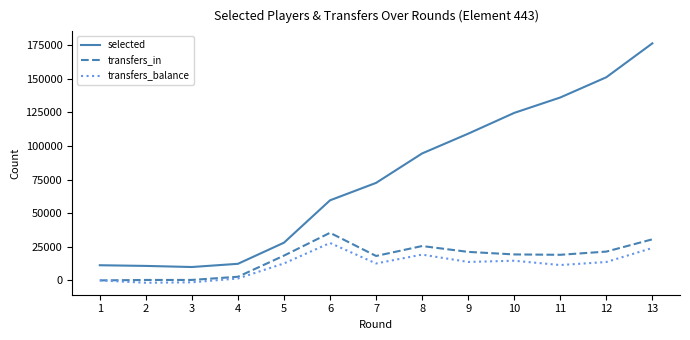

Is the value of transfers_balance at 12 greater than the value of transfers_in at 2?

Yes